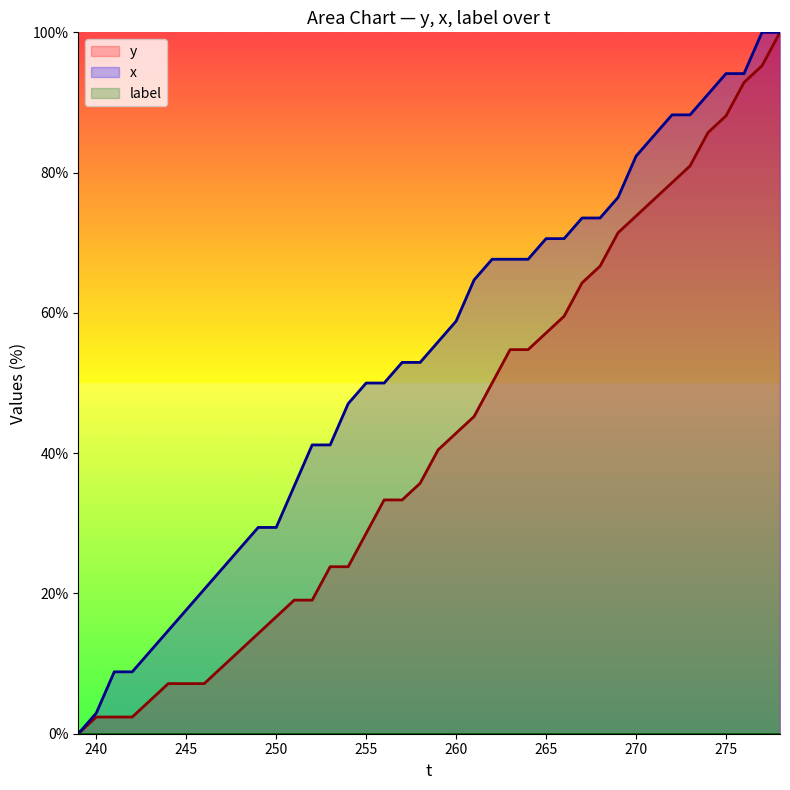

Which series has the largest total across all categories?

x